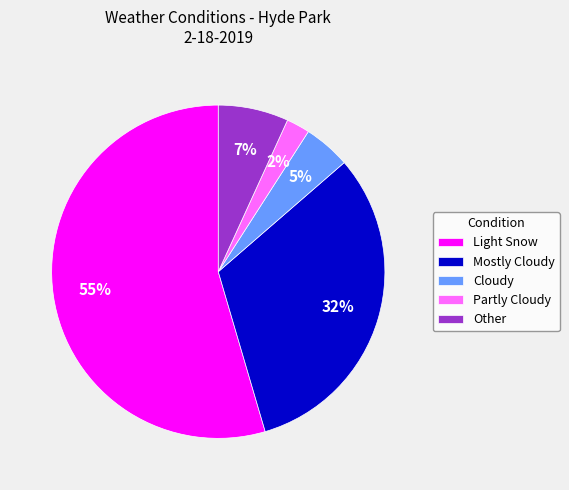

Do Cloudy and Light Snow together represent more than half of the pie?

Yes